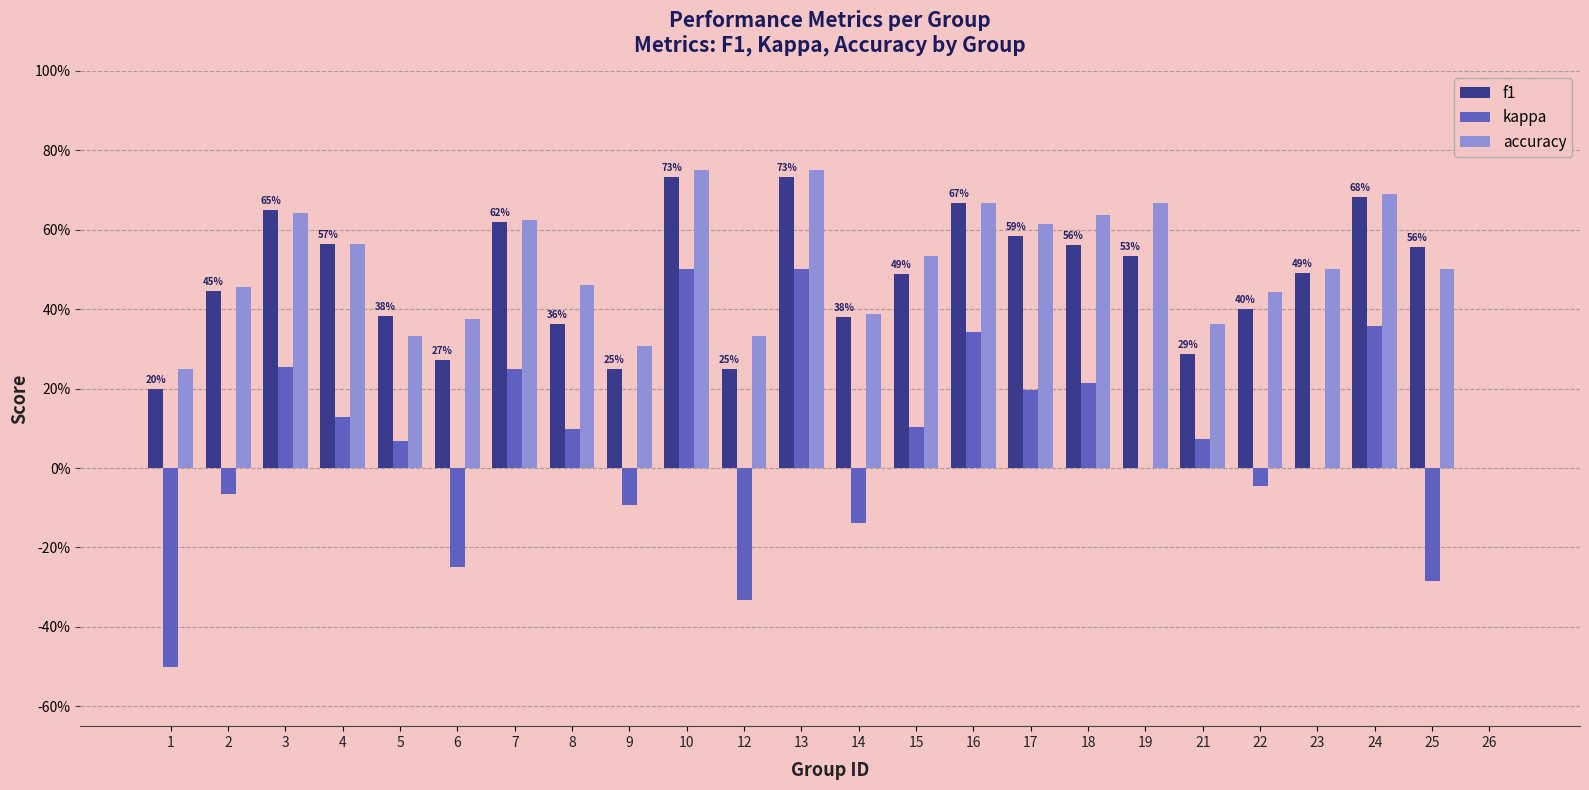

Between 26 and 25, which is larger?

25